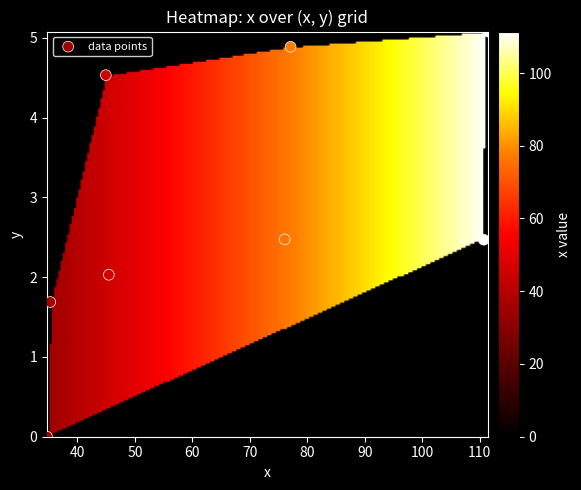

What is the range of Y values (max minus min)?

5.1